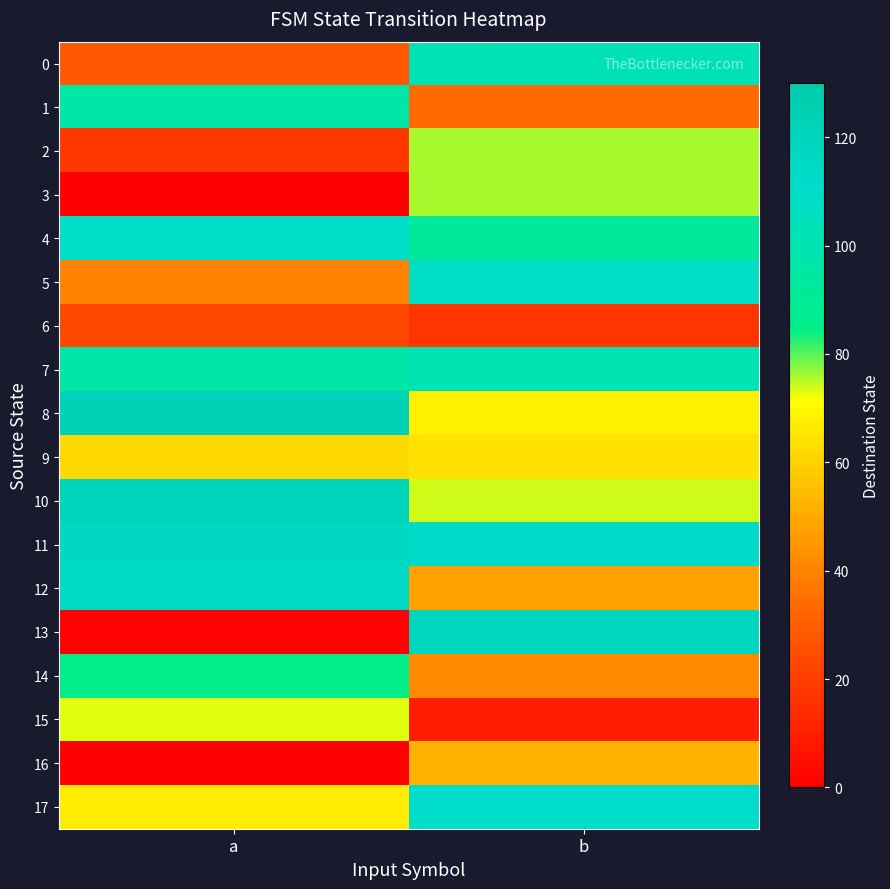

How many series are shown in this chart?

18